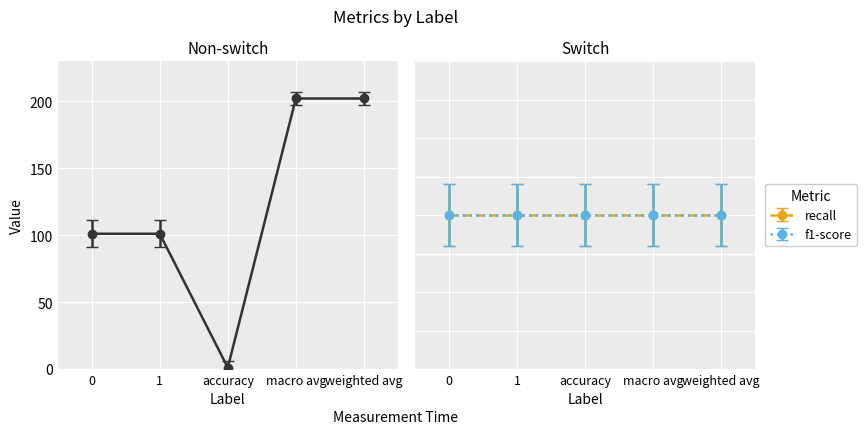

What value does the data have at macro avg?

202